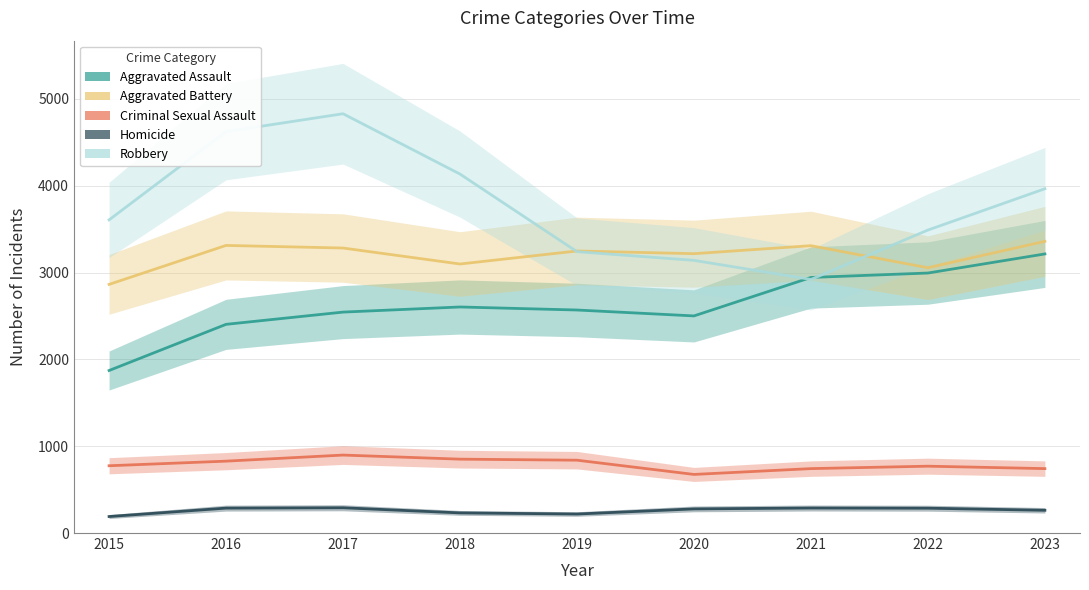

How many data points in Robbery are less than 3607?

4